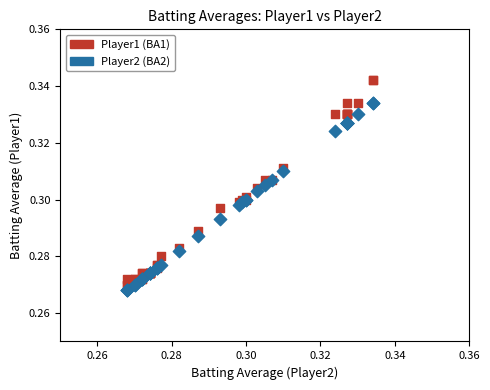

Which series contains the highest Y value?

Player1 (BA1)